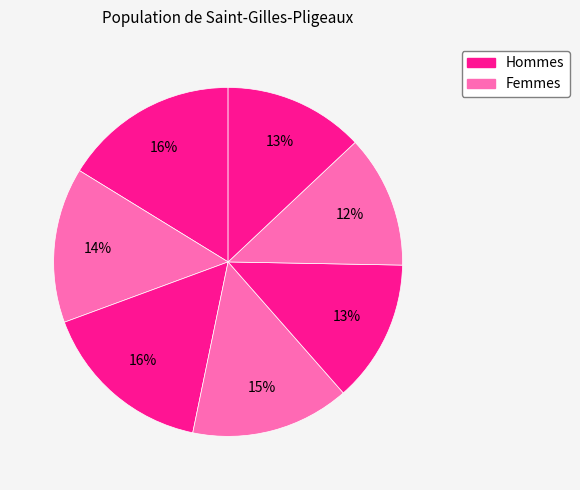

Count the number of slices in the pie.

7